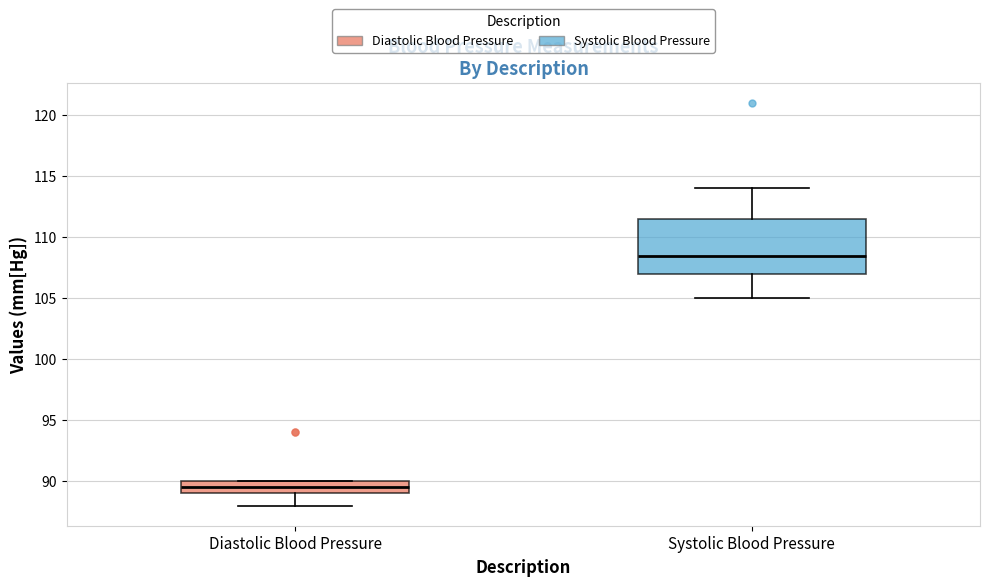

Reading left to right, read every box against the y-axis: the position of its median line, the range the box covers, and the ends of its whiskers. The values are not printed on the chart, so give them approximately, as read against the axis.

Diastolic Blood Pressure: median 89.5, box 89.0 to 90.0, whiskers 88.0 to 90.0
Systolic Blood Pressure: median 108.5, box 107.0 to 111.5, whiskers 105.0 to 114.0